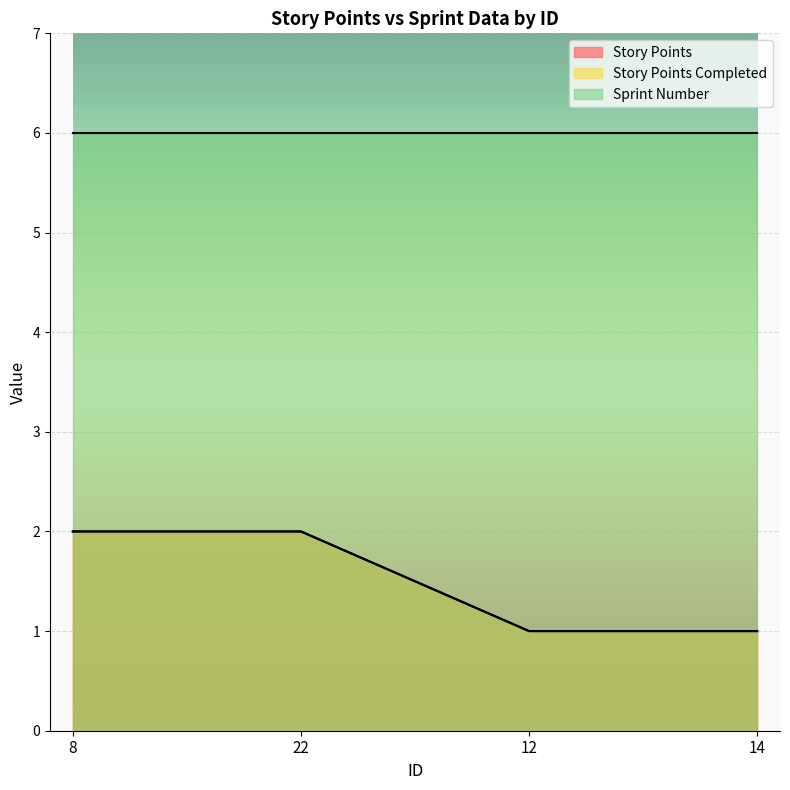

What is the label of the 2nd point from the left?

22